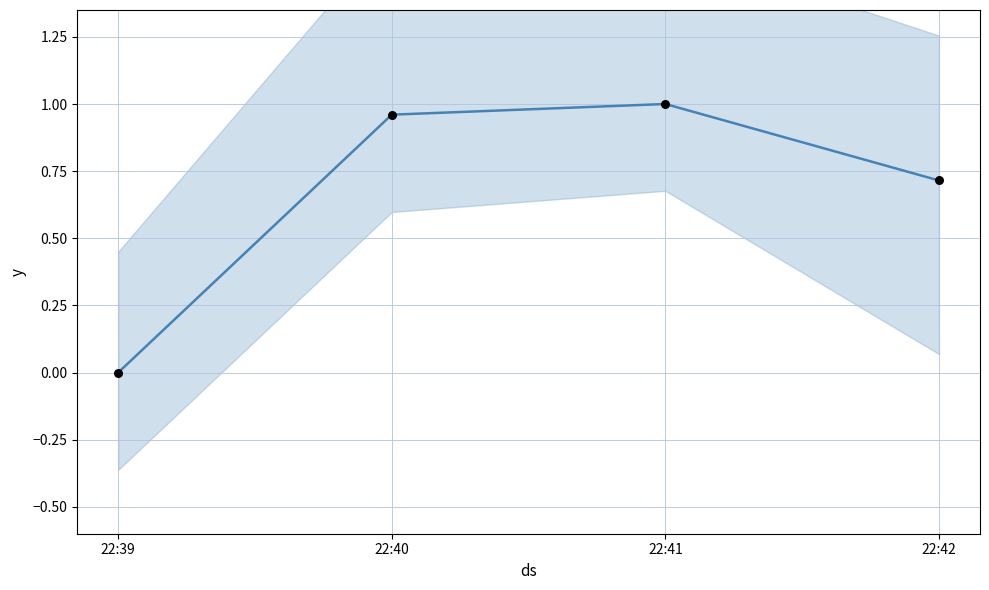

Which has a higher value, 22:42 or 22:40?

22:40